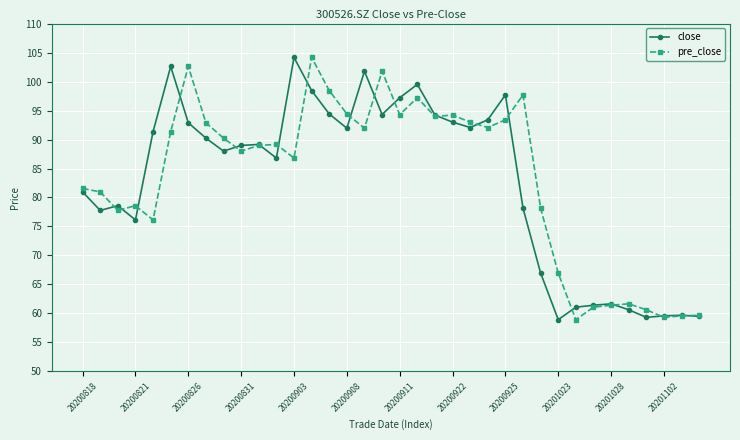

True or false: close has more than 1 interior local peaks.

True